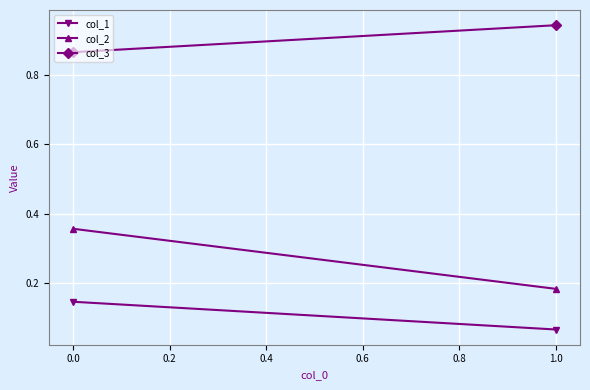

What is the maximum value for col_3?

0.9